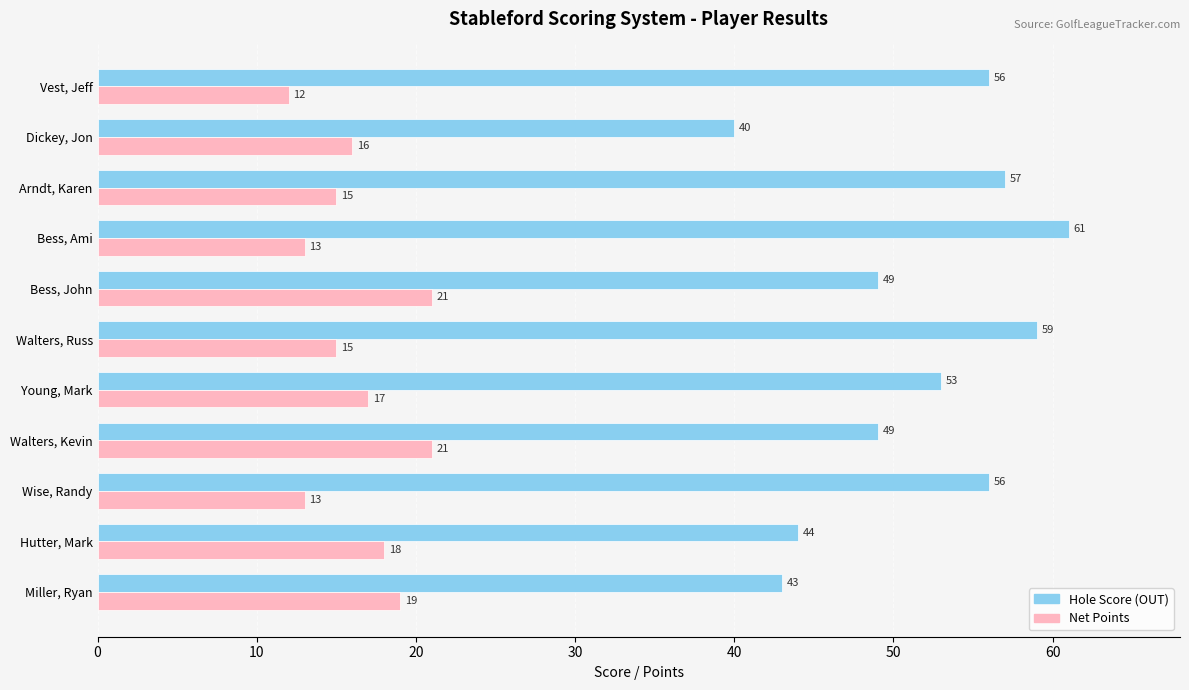

The Net Points series shows 13 at Walters, Kevin. True or false?

False